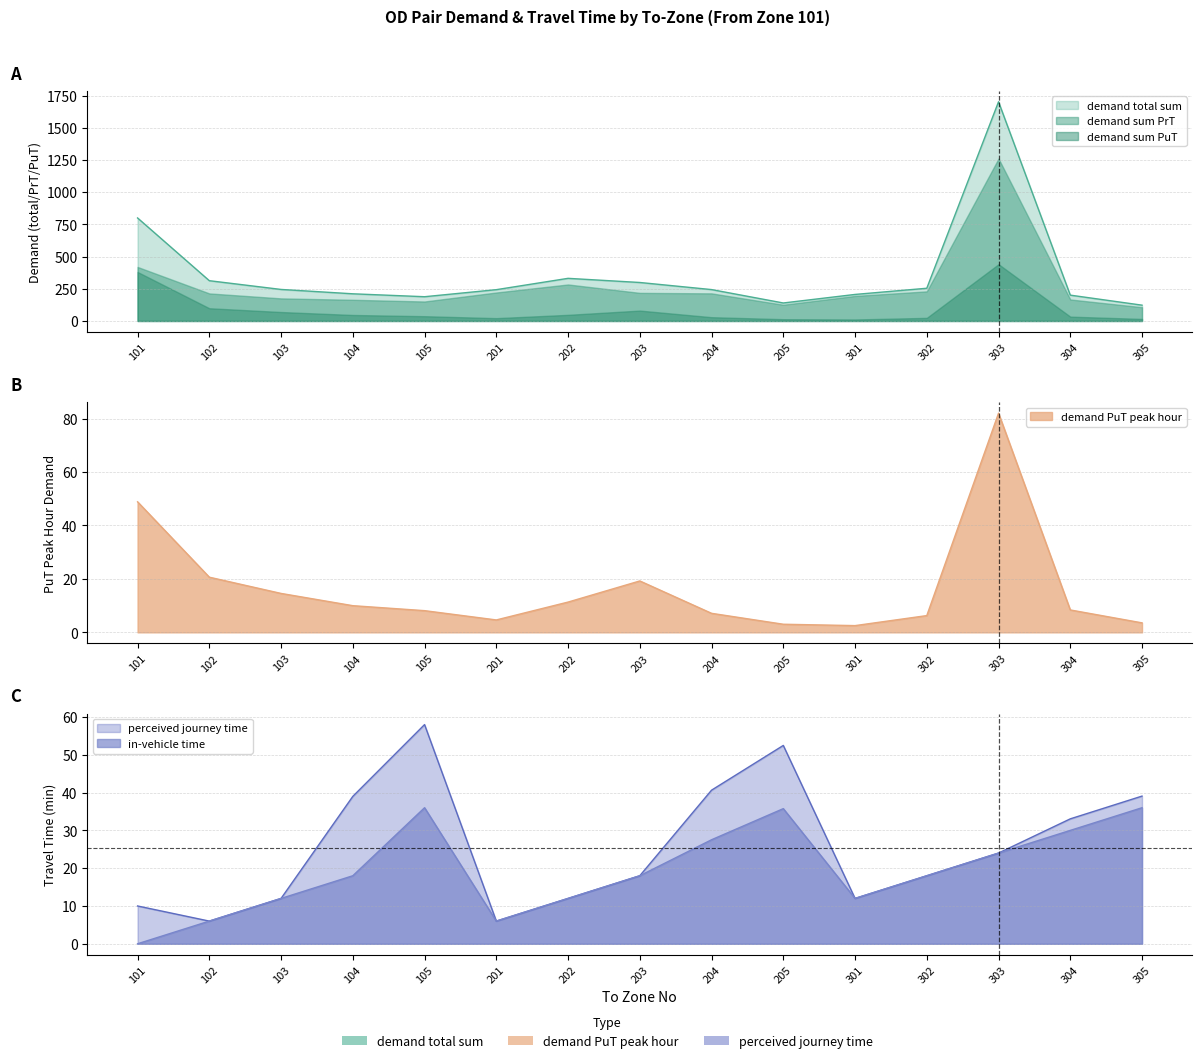

Between 304 and 203, which is larger?

203